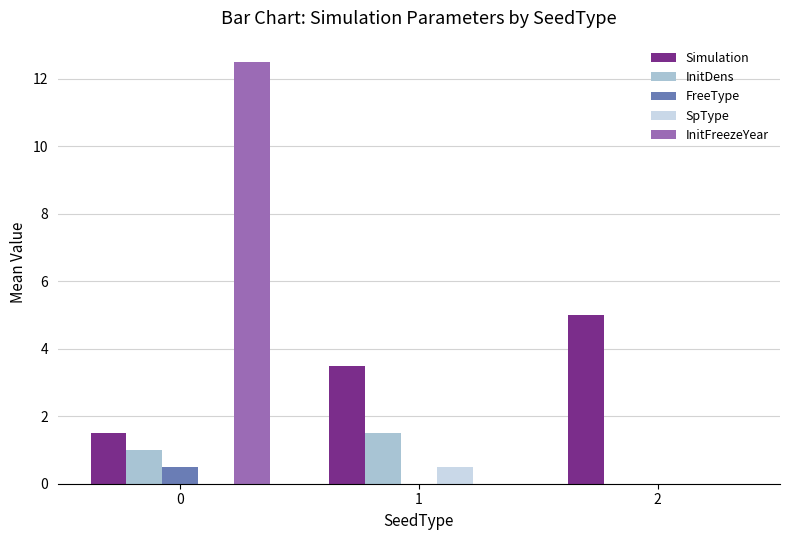

What are all the series names shown in the legend?

Simulation, InitDens, FreeType, SpType, InitFreezeYear